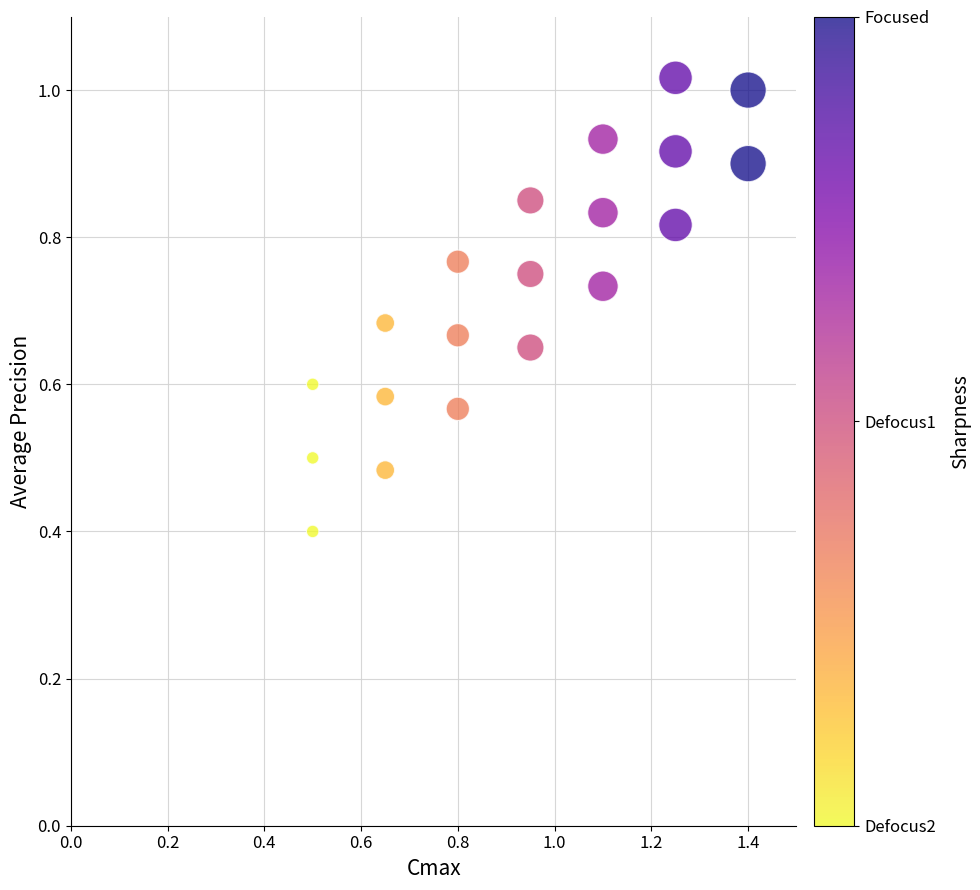

What Y value in the scatter plot is closest to 0?

0.4